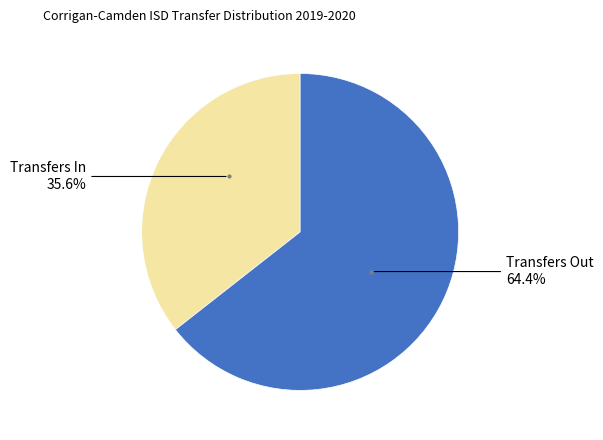

Is there any slice that represents more than half of the pie?

Yes